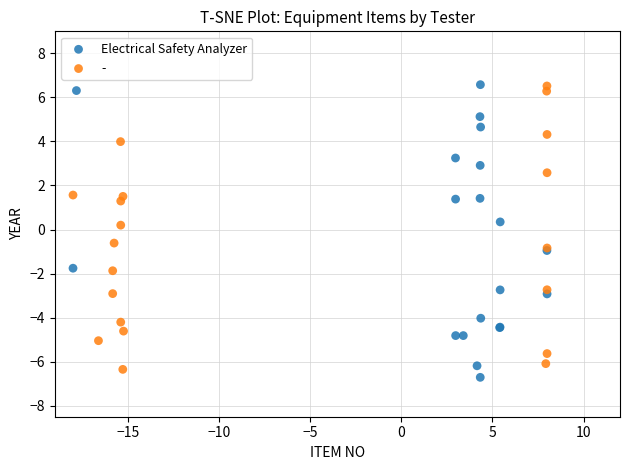

What are all the series names shown in the legend?

Electrical Safety Analyzer, -